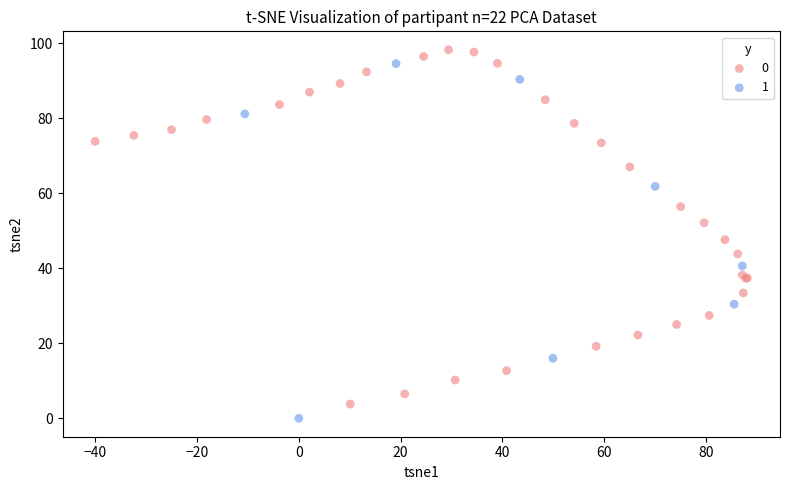

What are all the series names shown in the legend?

0, 1